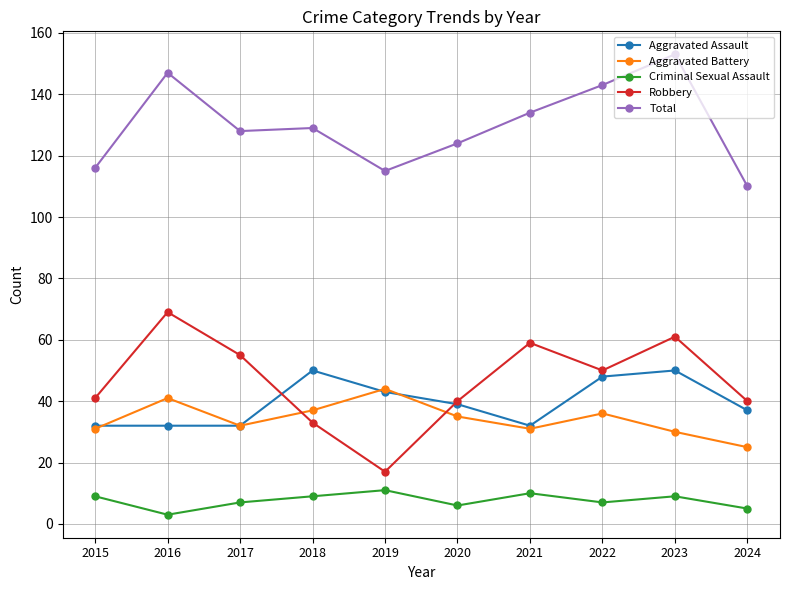

List the series in order of their peak value, lowest first.

Criminal Sexual Assault, Aggravated Battery, Aggravated Assault, Robbery, Total